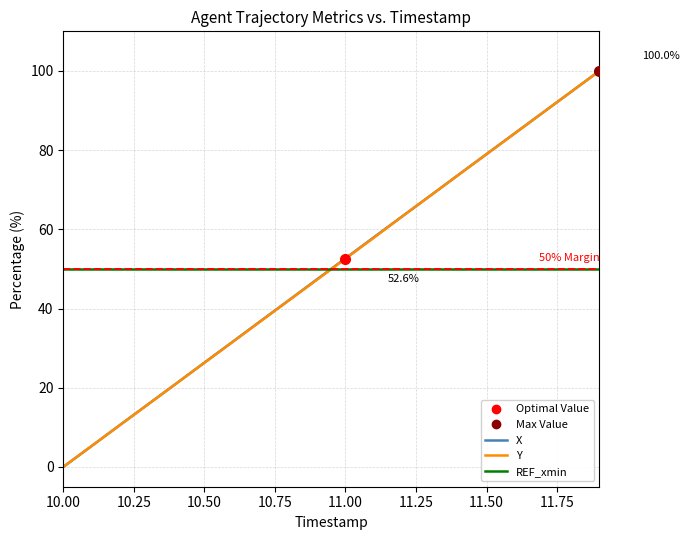

The value of X at 10.0 is 0.0. True or false?

True